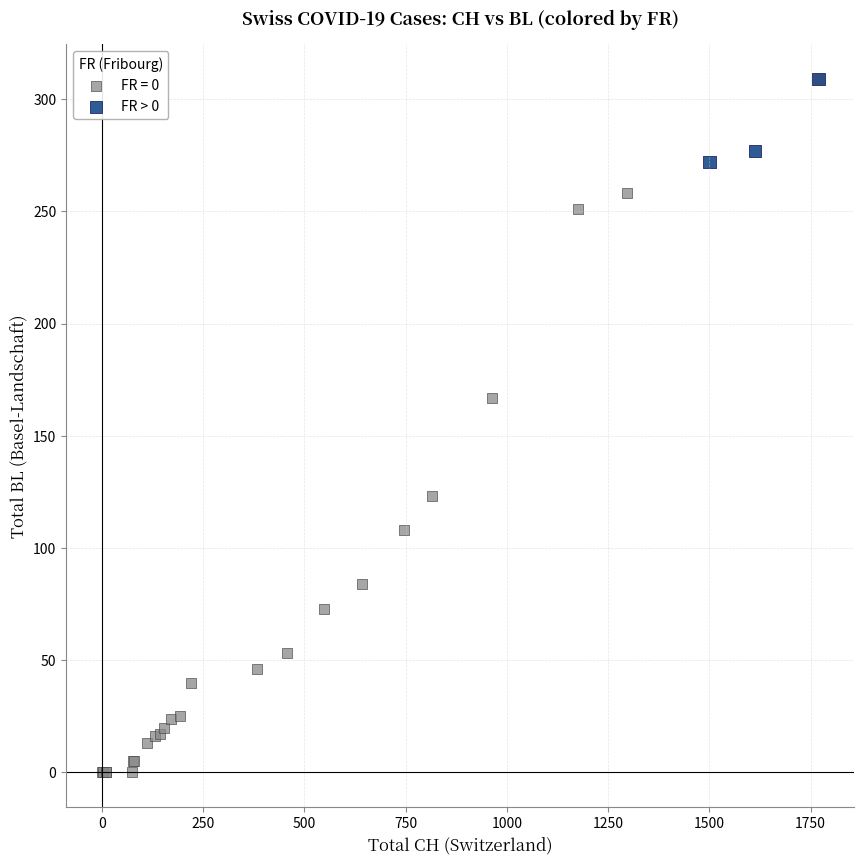

Which series contains the lowest Y value?

FR = 0